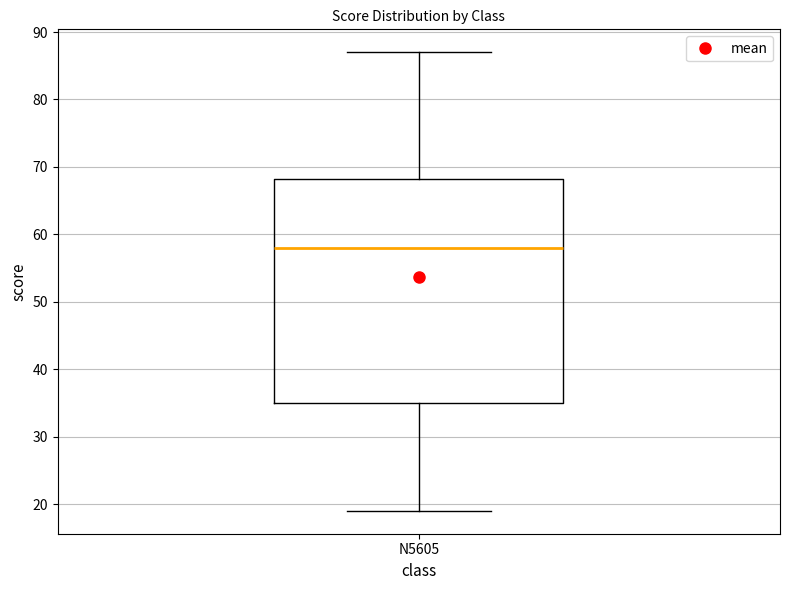

Transcribe this box plot: give where the median line is, the range the box spans, and where the two whiskers end, as read against the y-axis. The values are not printed on the chart, so give them approximately, as read against the axis.

median 58, box 35 to 68, whiskers 19 to 87